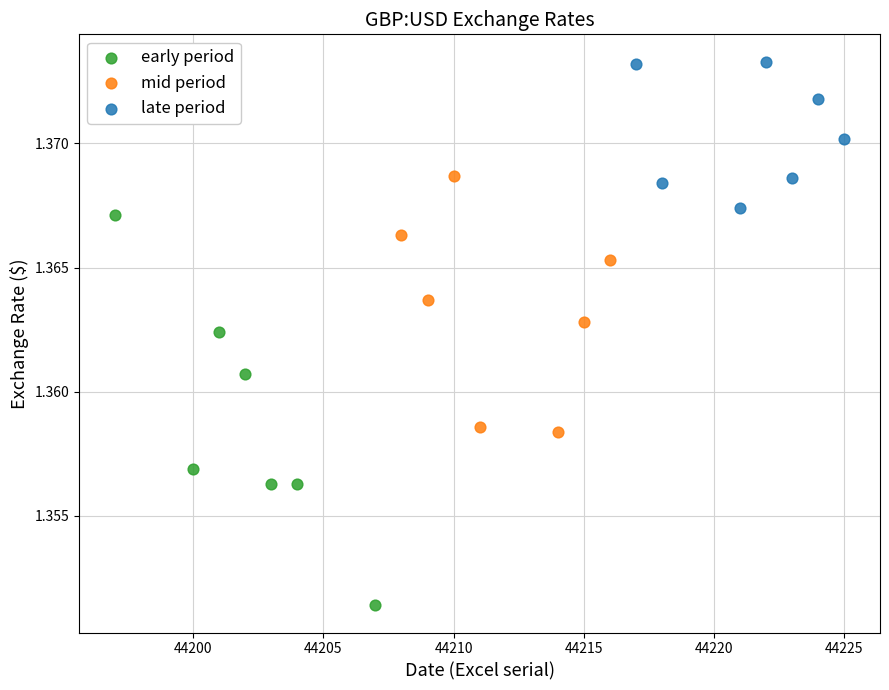

Which series has the widest spread of Y values?

early period